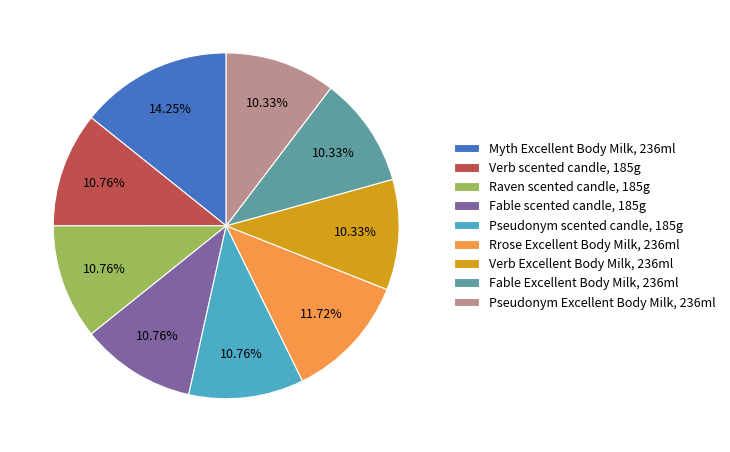

Which category has the biggest portion of the pie?

Myth Excellent Body Milk, 236ml